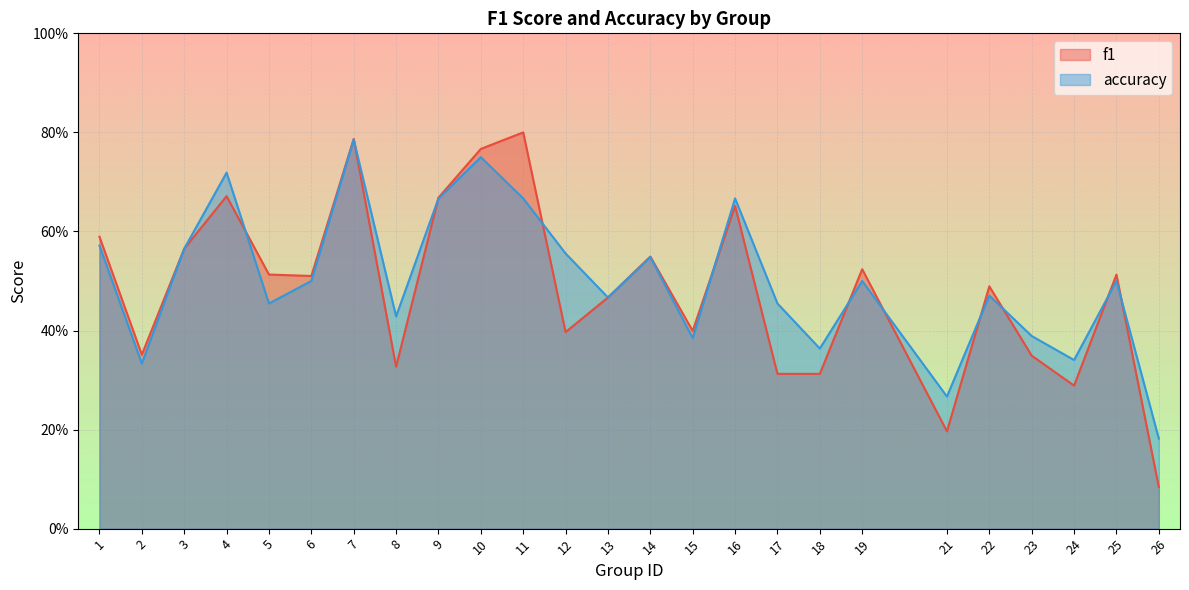

At which label does f1 reach its peak?

11